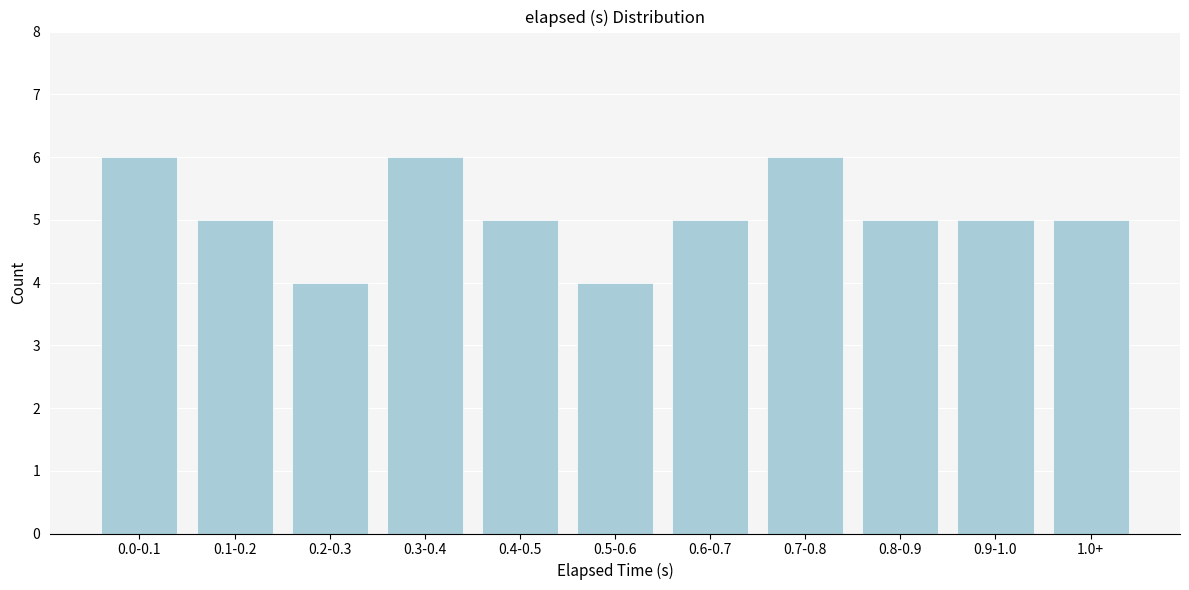

Reading right to left, list all the values displayed in this chart.

5	5	5	6	5	4	5	6	4	5	6